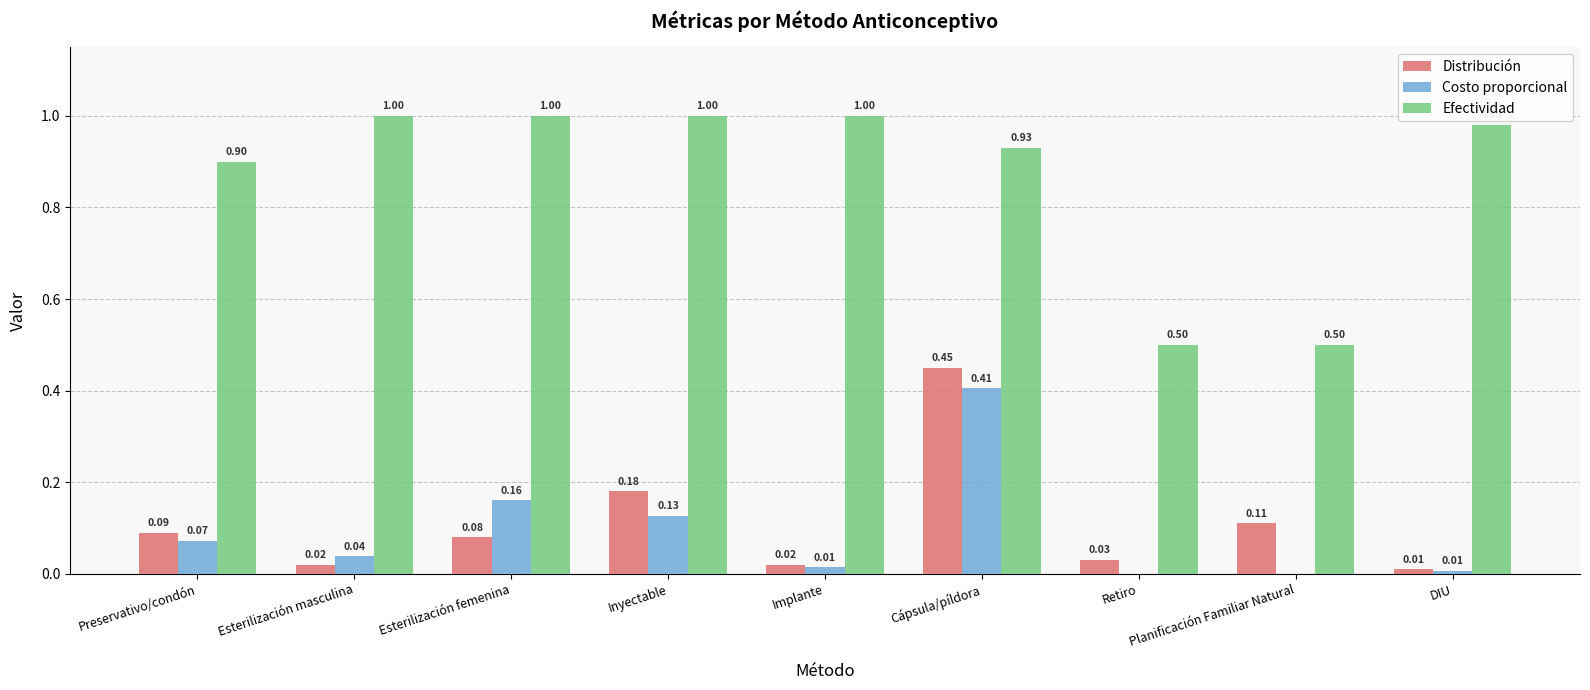

What is the sum of all Distribución values?

1.0